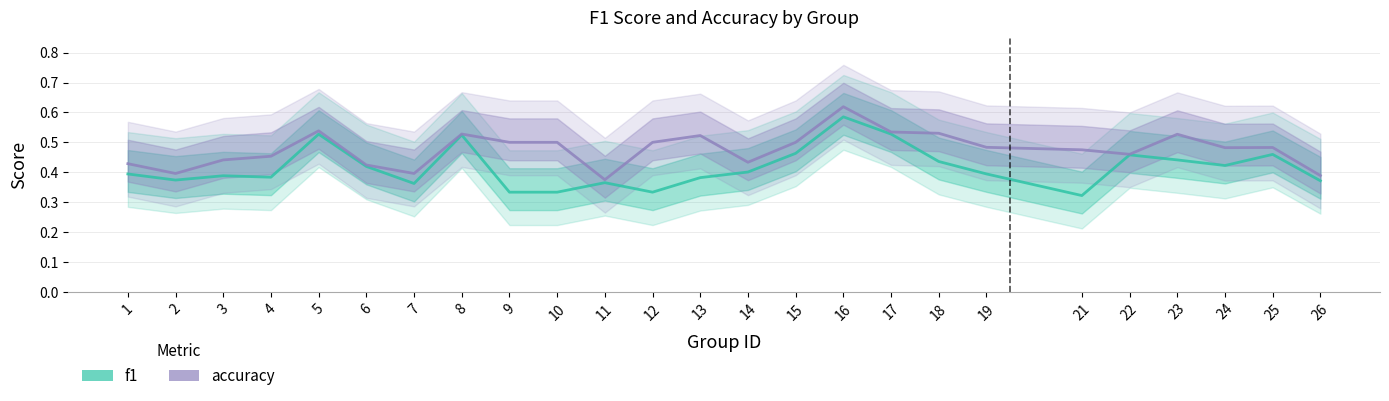

What is the maximum value shown in the chart?

0.6